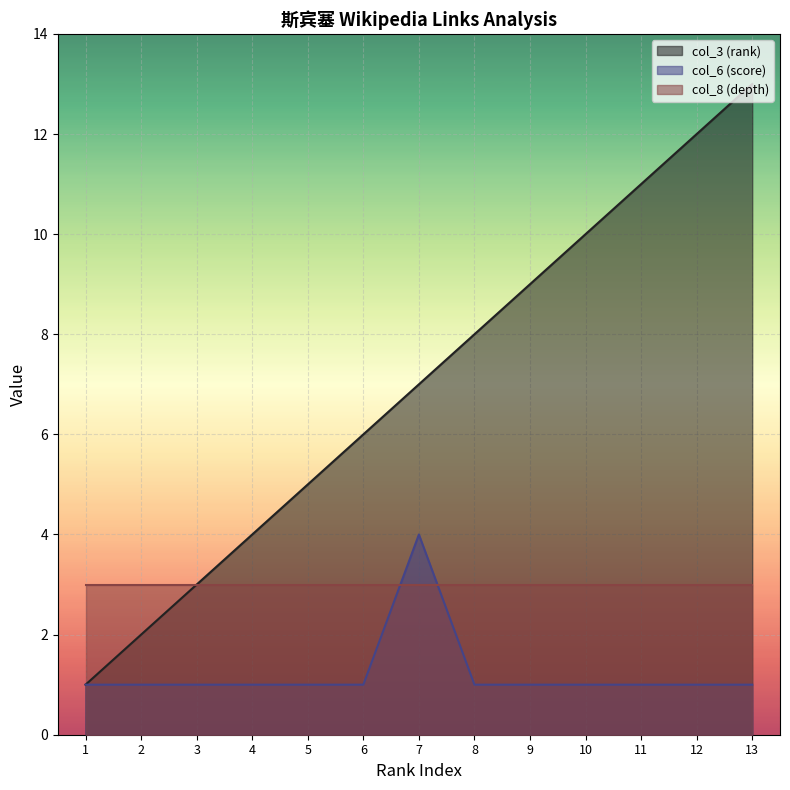

The col_3 (rank) series shows 3 at 3. True or false?

True